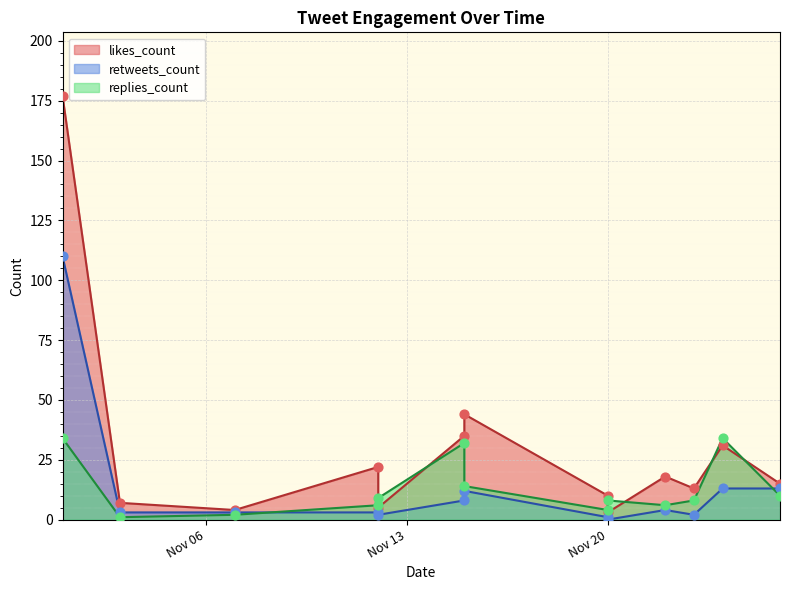

Is the value of retweets_count at 2018-11-20 greater than the value of likes_count at 2018-11-01?

No